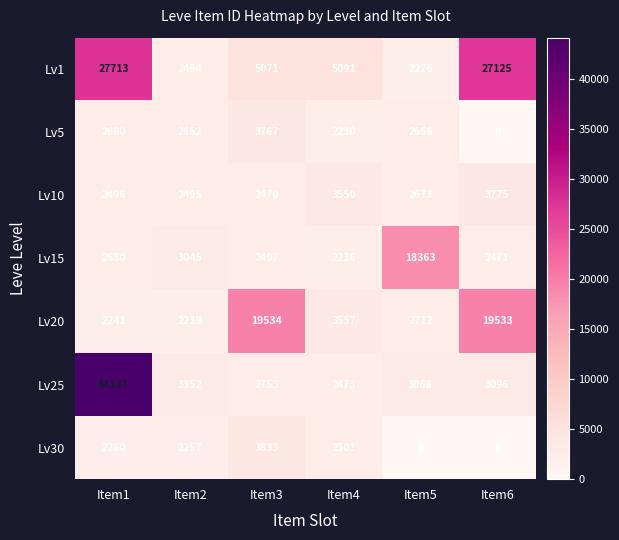

Which series has the largest total across all categories?

Lv1